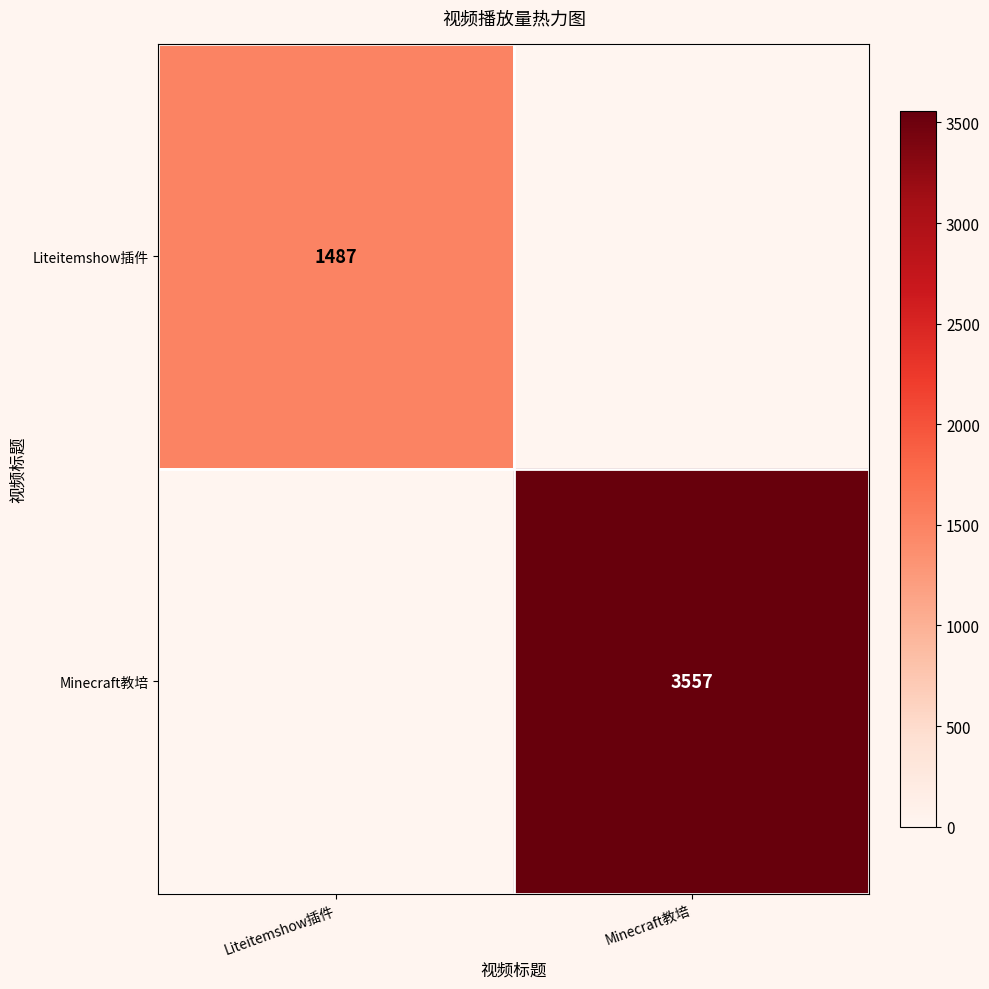

Is the value of Minecraft教培 at Minecraft教培 greater than the value of Liteitemshow插件 at Liteitemshow插件?

Yes